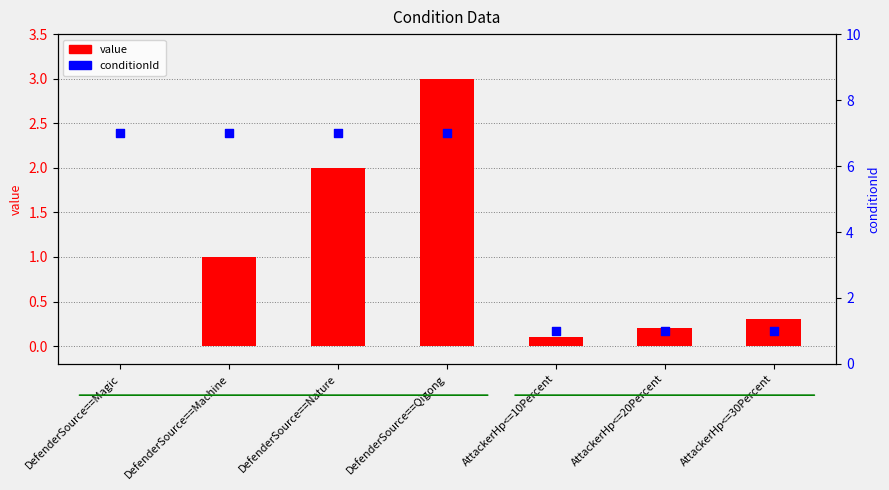

At which category is the sum across all series the highest?

DefenderSource==Qigong